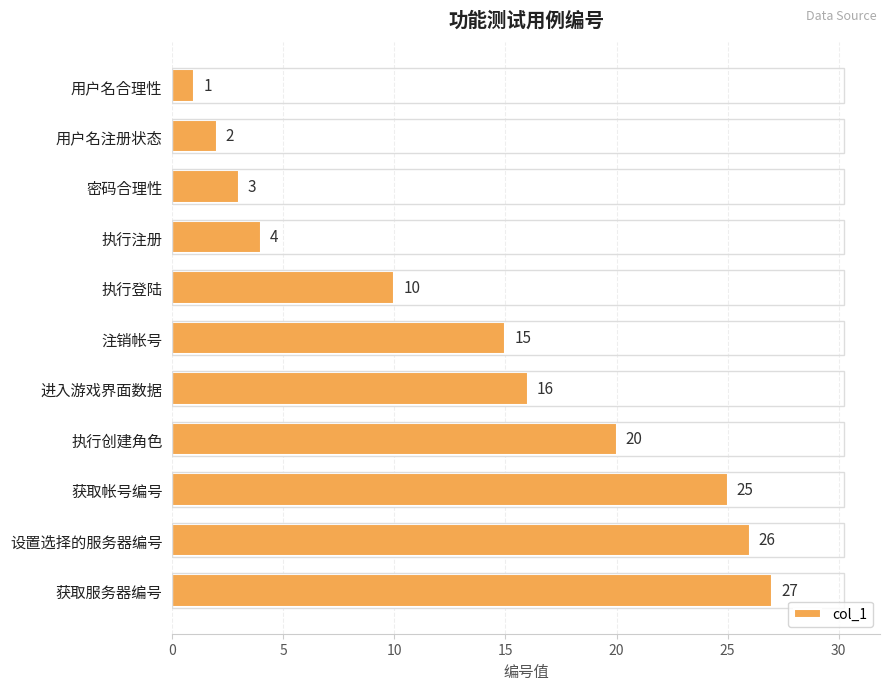

What is the label of the 7th bar from the bottom?

执行登陆